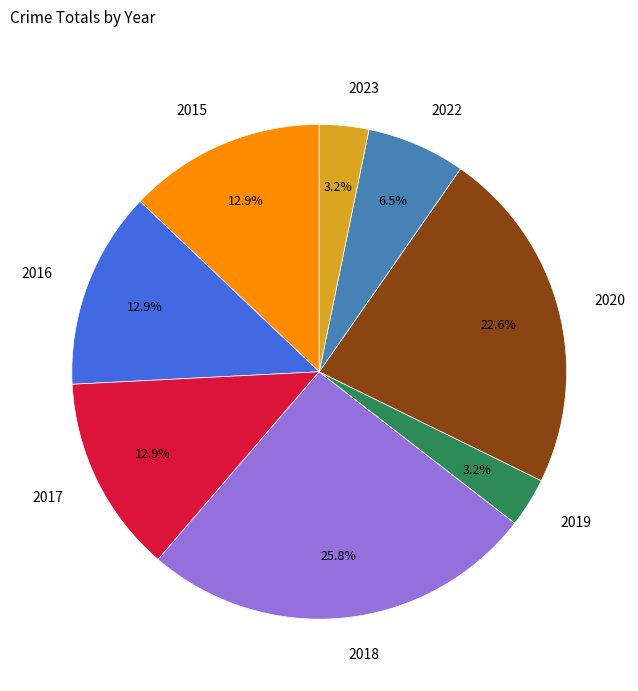

To the nearest percent, what percentage of the pie is 2020?

23%